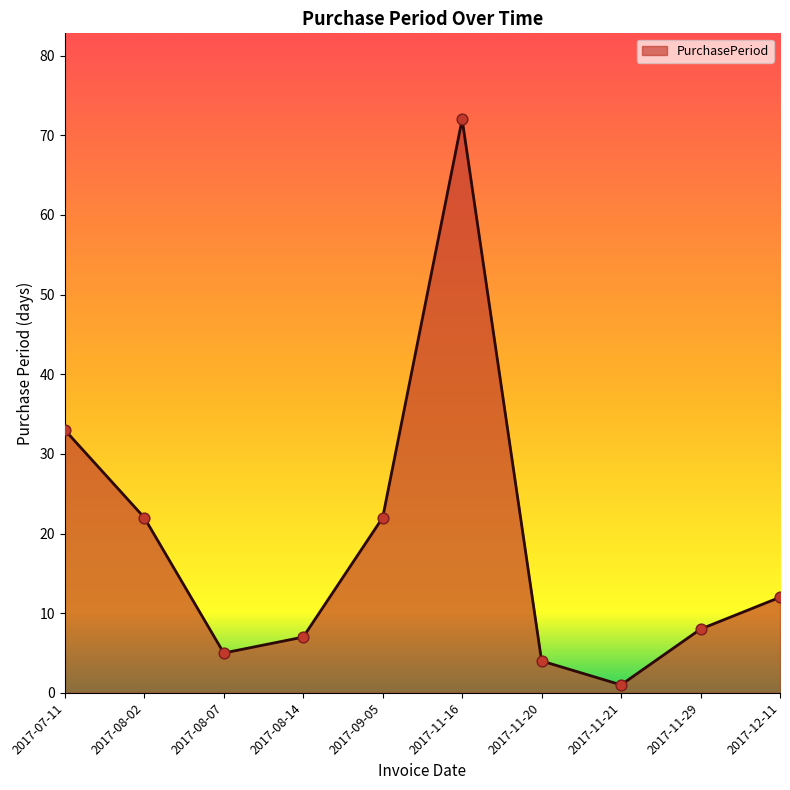

Between 2017-11-21 and 2017-08-07, which is larger?

2017-08-07